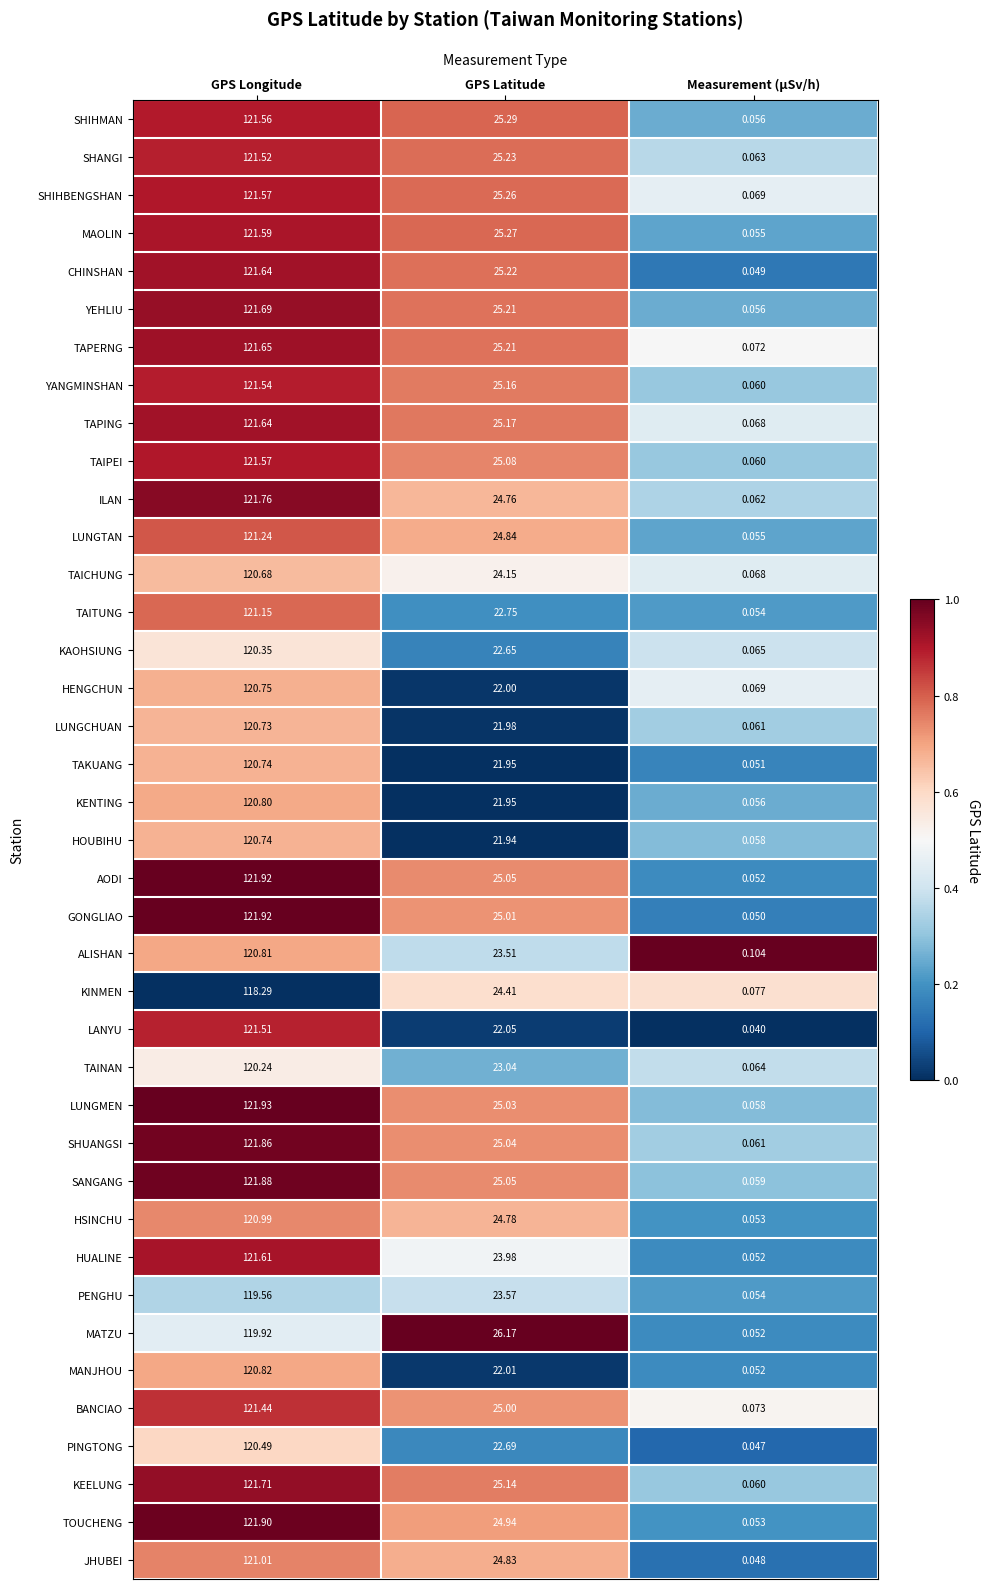

At which label does ALISHAN first exceed 23?

GPS Longitude